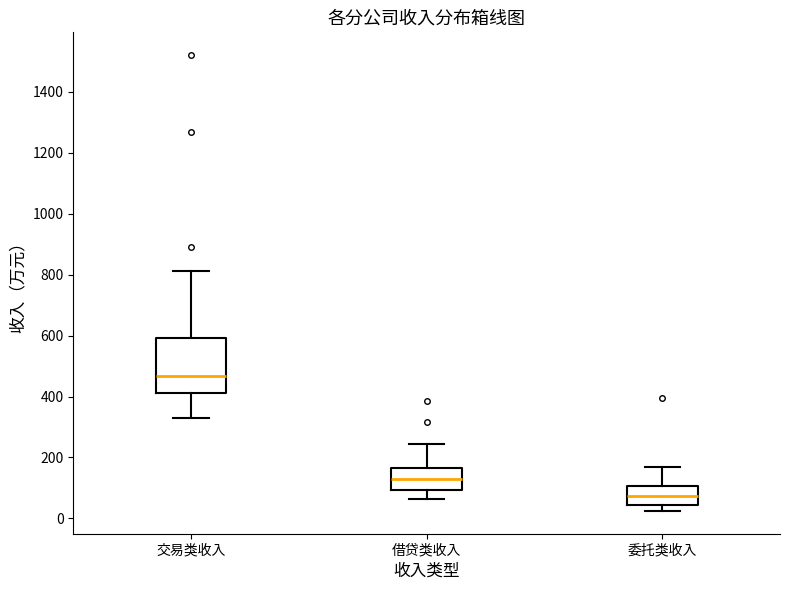

Reading left to right, transcribe this box plot: for each box, give where its median line is, the range the box spans, and where its two whiskers end, as read against the y-axis. The values are not printed on the chart, so give them approximately, as read against the axis.

交易类收入: median 460, box 420 to 600, whiskers 340 to 820
借贷类收入: median 140, box 100 to 160, whiskers 60 to 240
委托类收入: median 80, box 40 to 100, whiskers 20 to 160